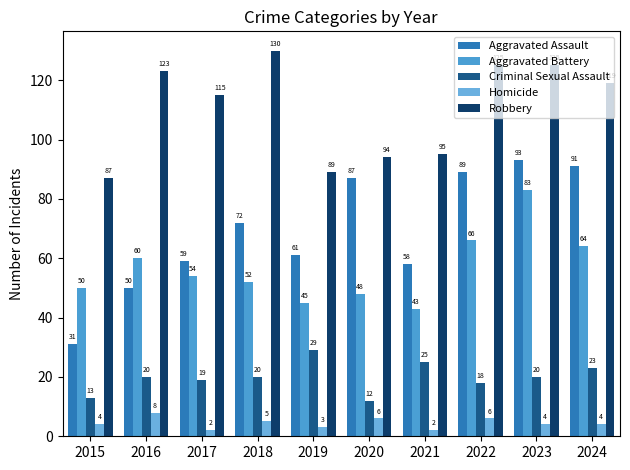

At how many categories does at least one series exceed 49?

10